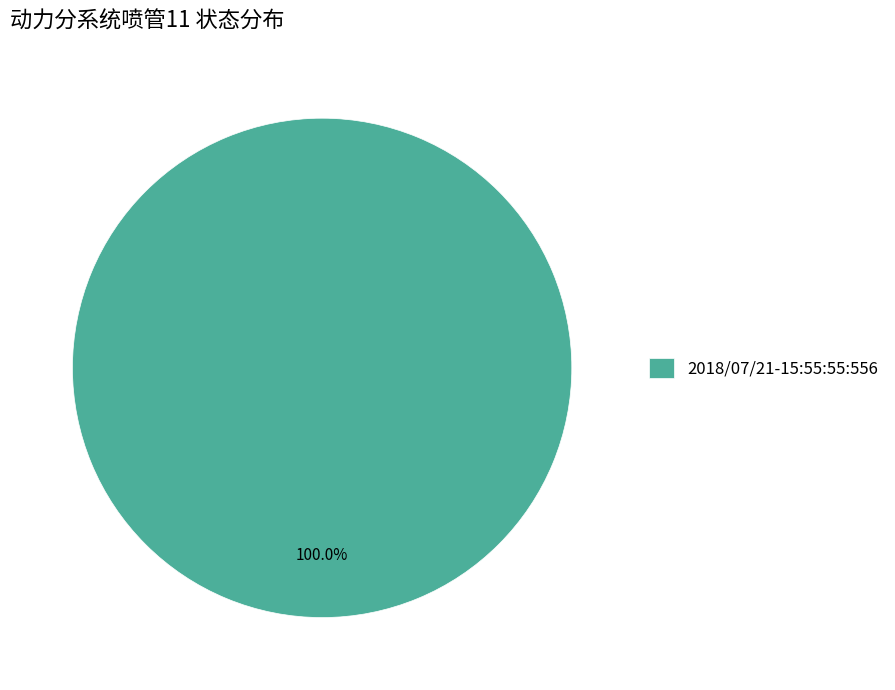

Which slice represents more than half of the pie?

2018/07/21-15:55:55:556